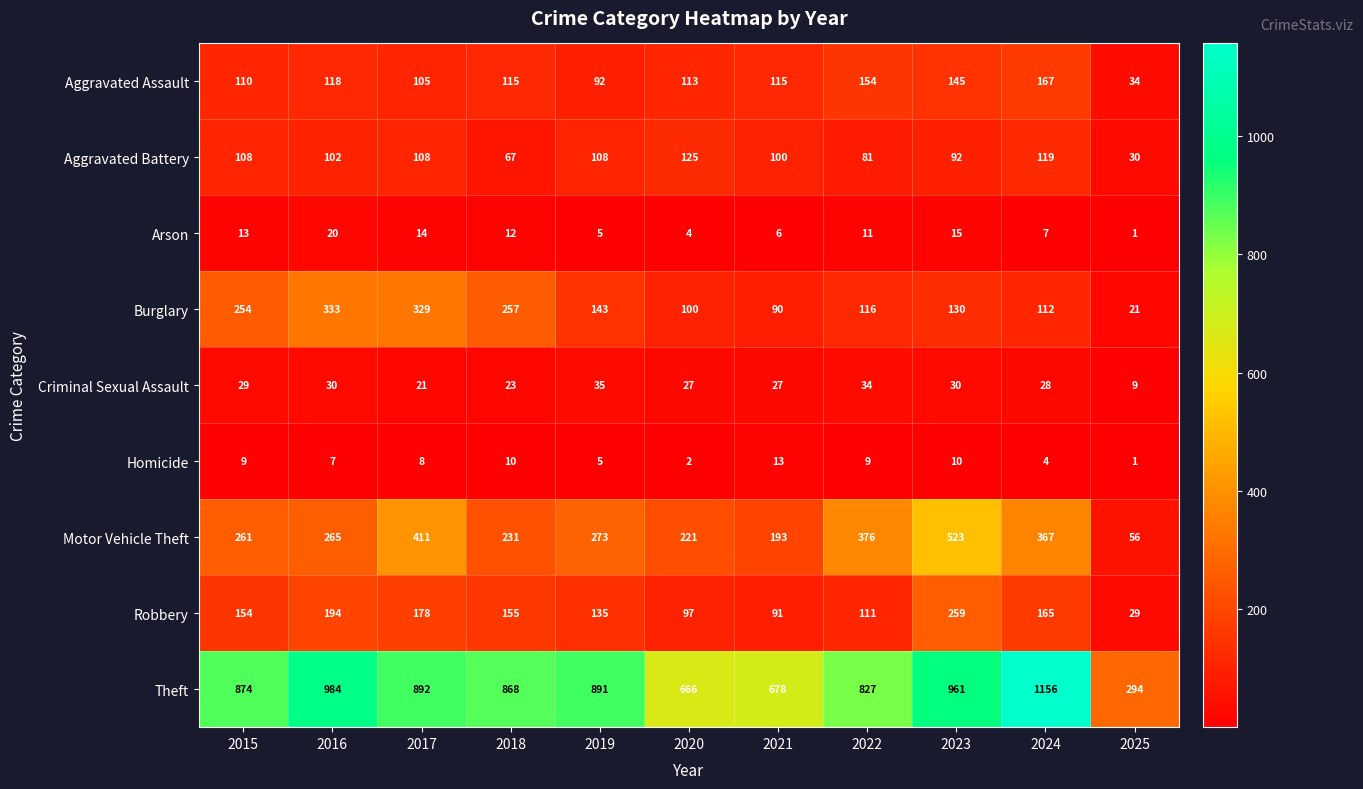

What is the approximate value of Homicide at 2023, to the nearest 10?

10